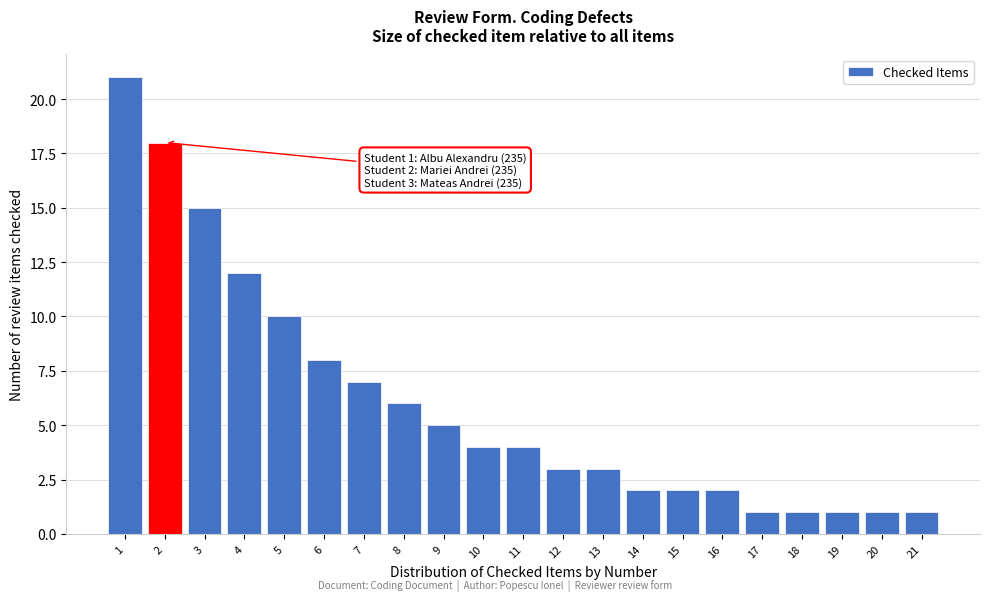

Reading left to right, list all the values displayed in this chart.

21	18	15	12	10	8	7	6	5	4	4	3	3	2	2	2	1	1	1	1	1